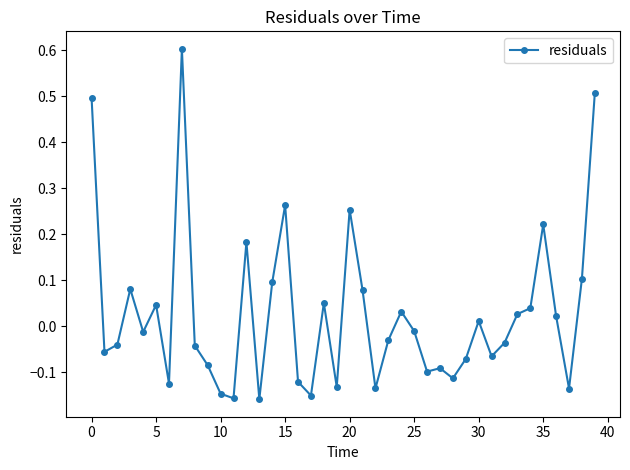

How many values are below zero?

22